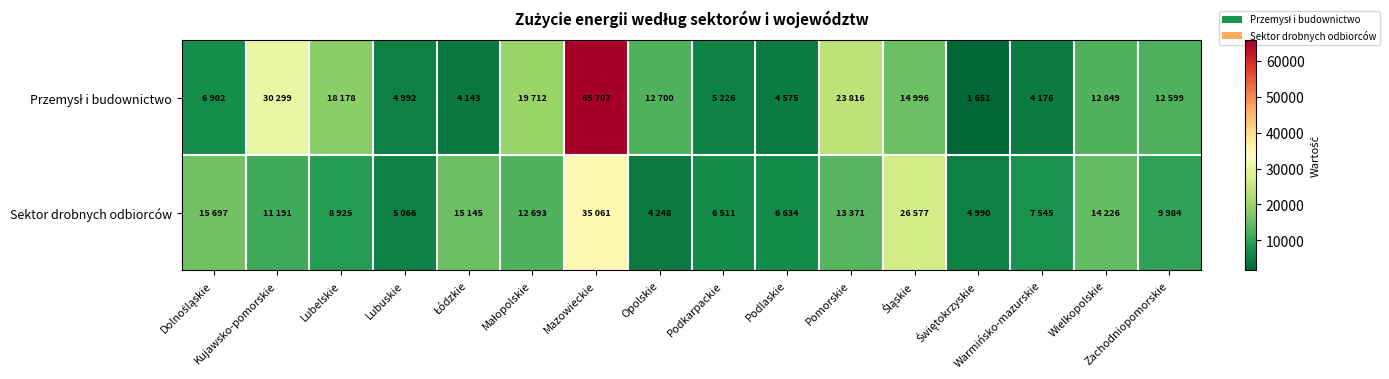

What is the total value across all series at Świętokrzyskie?

6641